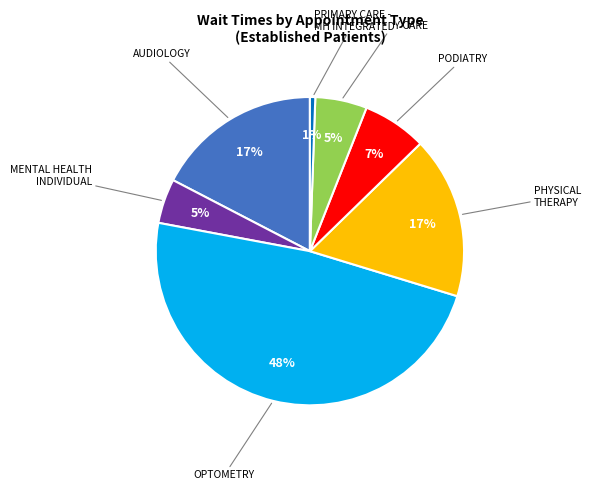

To the nearest percent, what is the average slice percentage?

14%